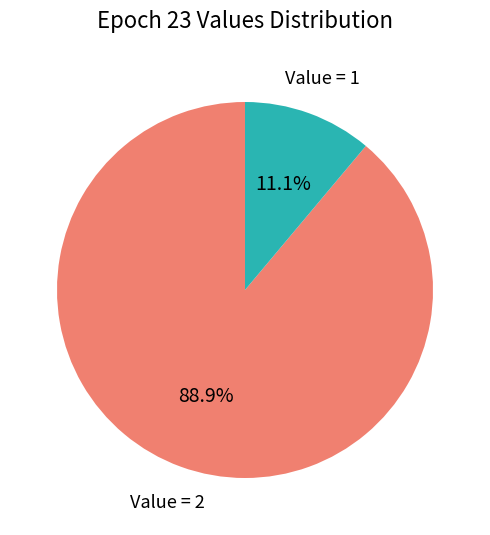

Which category has the smallest portion of the pie?

Value = 1